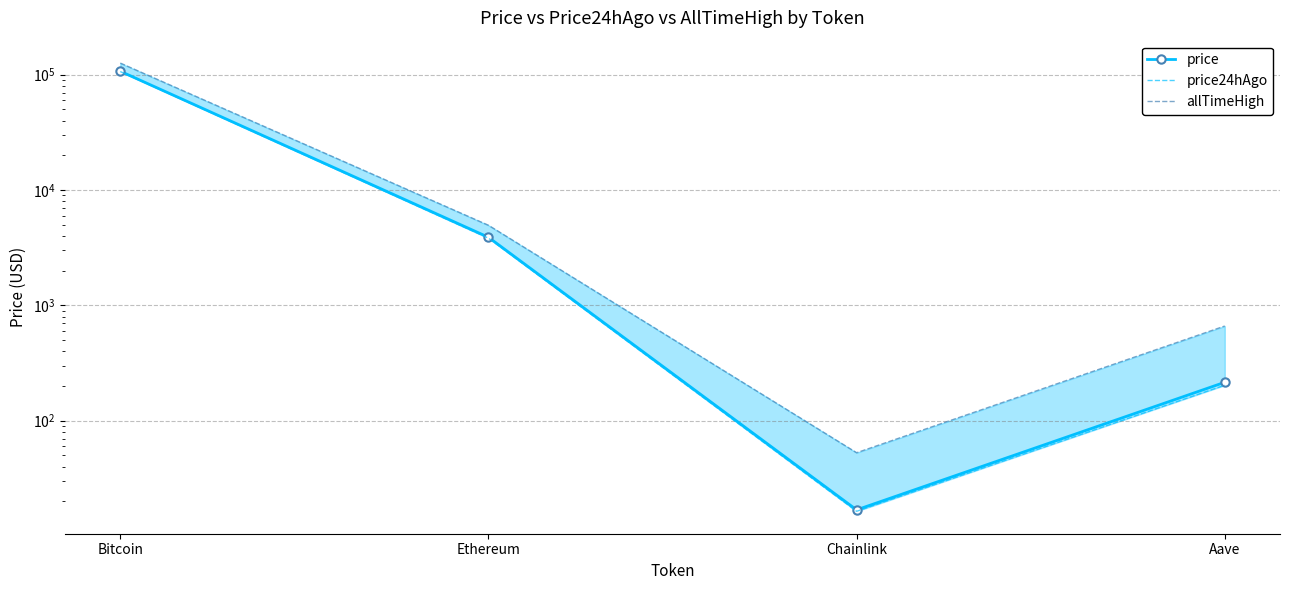

Is it true that allTimeHigh equals 126080.0 at Bitcoin?

True